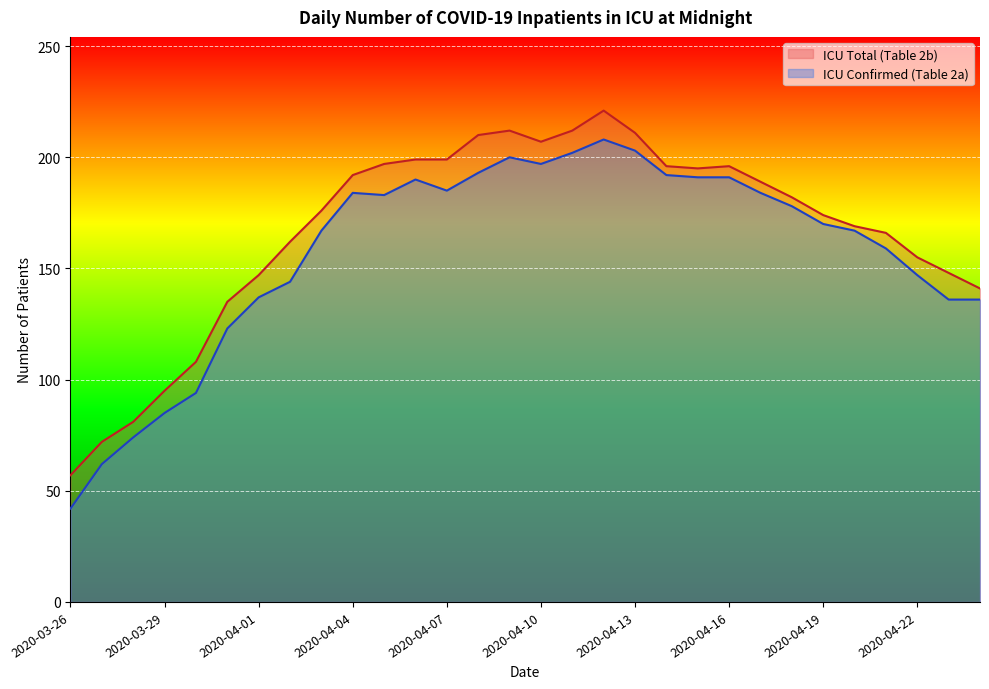

Where does the ICU Total (Table 2b) series first go above 182?

2020-04-04